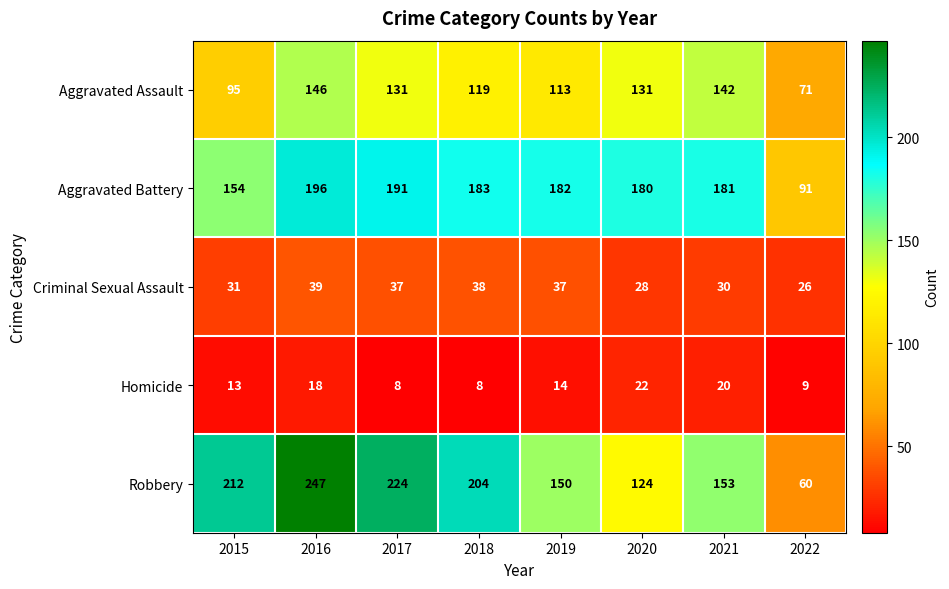

At which label does Aggravated Battery reach its peak?

2016